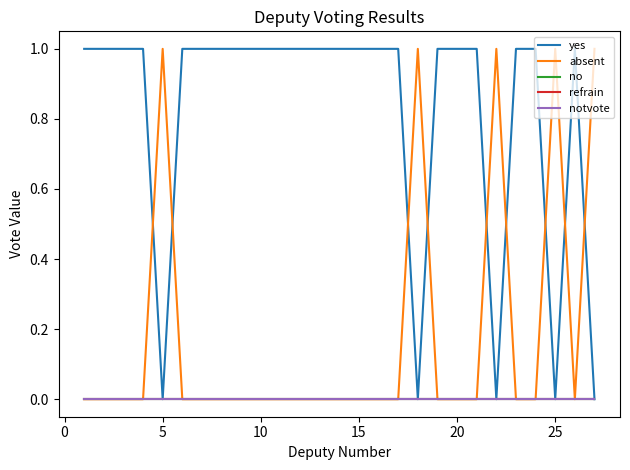

True or false: absent and no intersect in this chart.

False